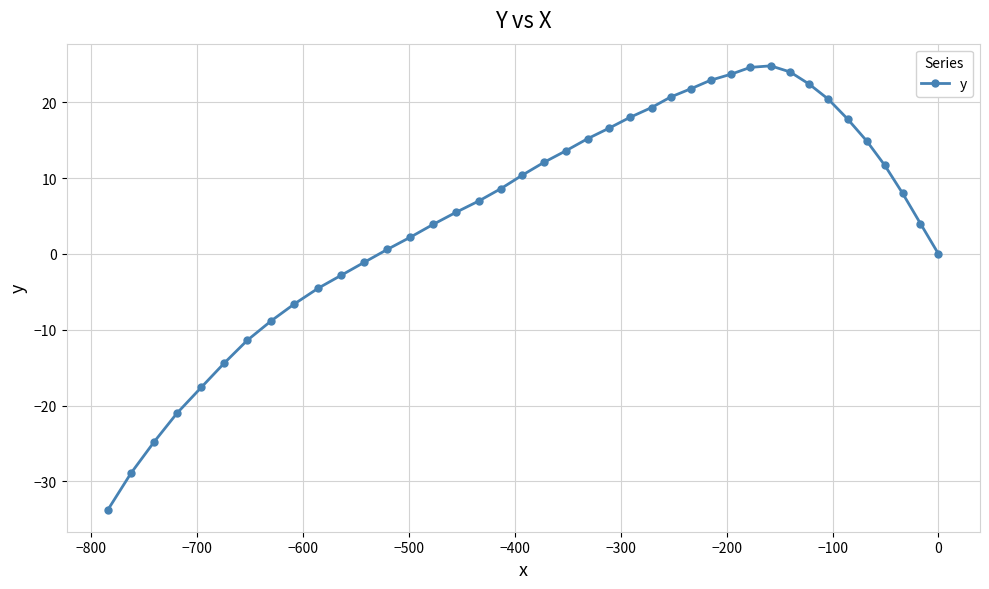

What is the sum of all values?

219.1